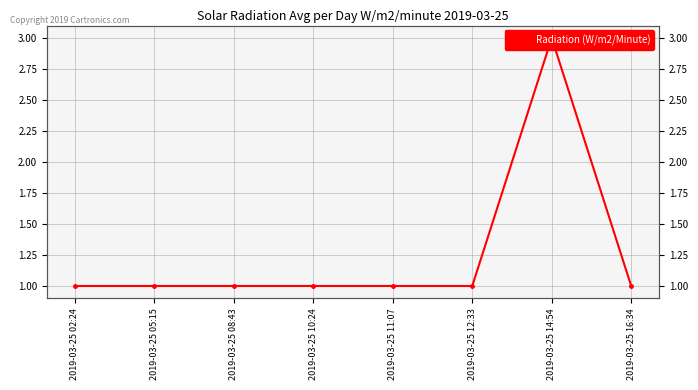

What position from the left is 2019-03-25 05:15?

2